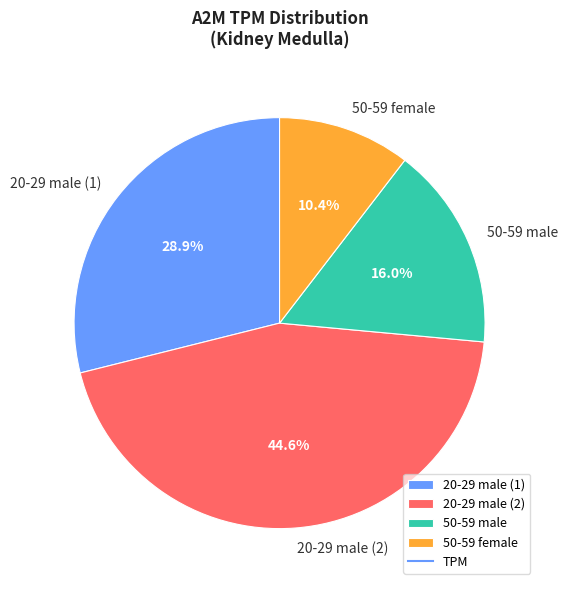

Is it true that 20-29 male (1) is 29% of the pie?

True